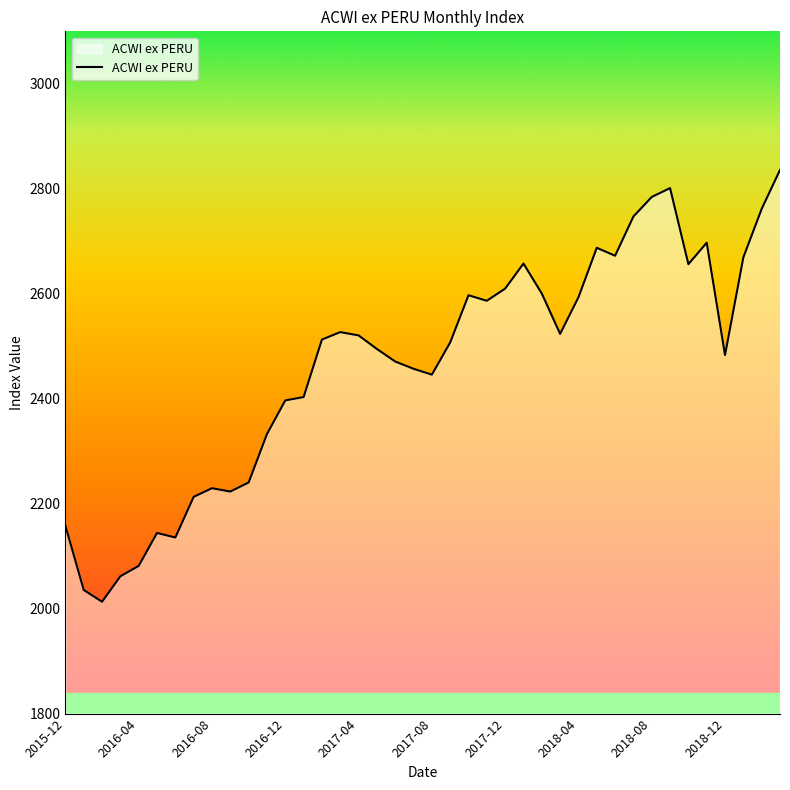

What is the difference between the maximum and minimum values?

822.8